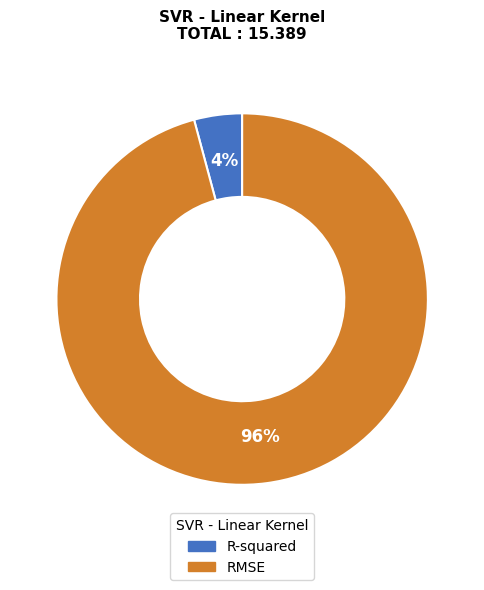

To the nearest percent, what is the difference between the largest and smallest slice percentages?

92%